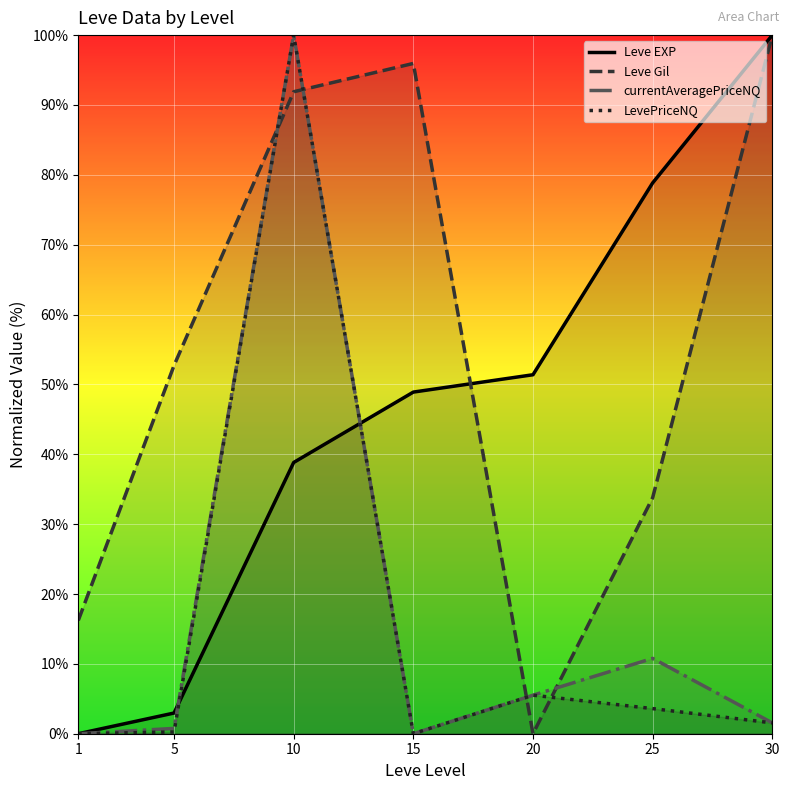

Rank the series at 10 from highest to lowest value.

currentAveragePriceNQ, LevePriceNQ, Leve Gil, Leve EXP